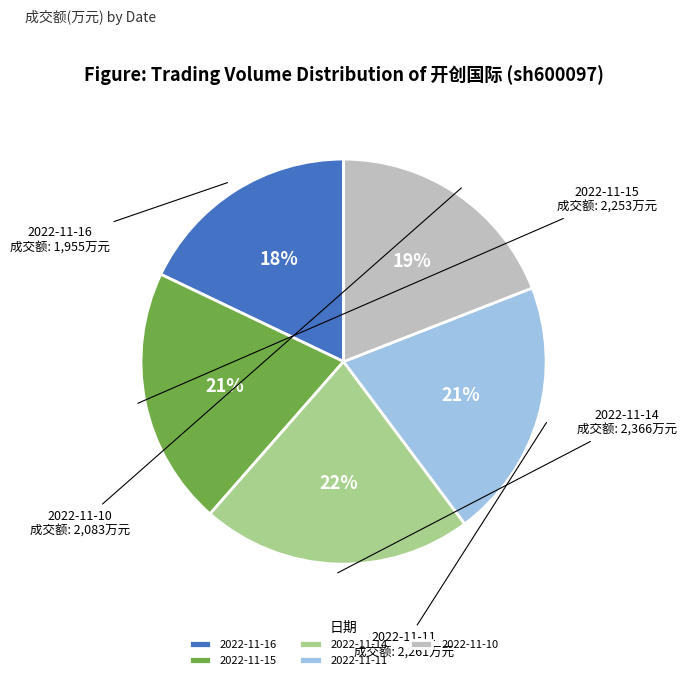

Is there any slice that represents more than half of the pie?

No